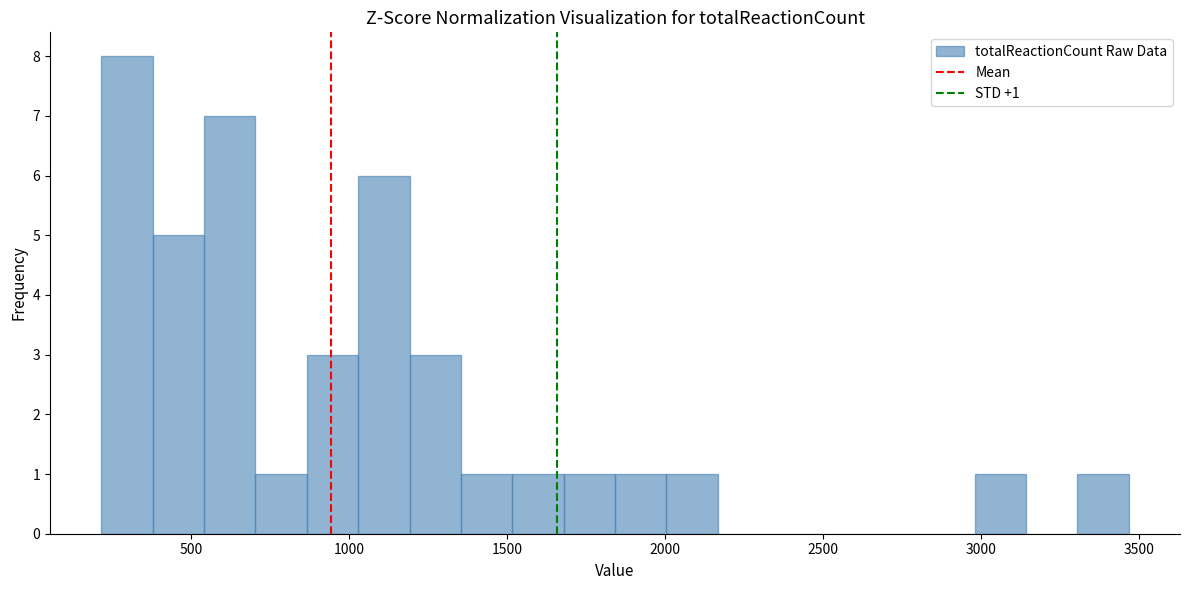

Around what value on the x-axis is the tallest bar? Give the approximate position of its centre, as read against the axis.

300